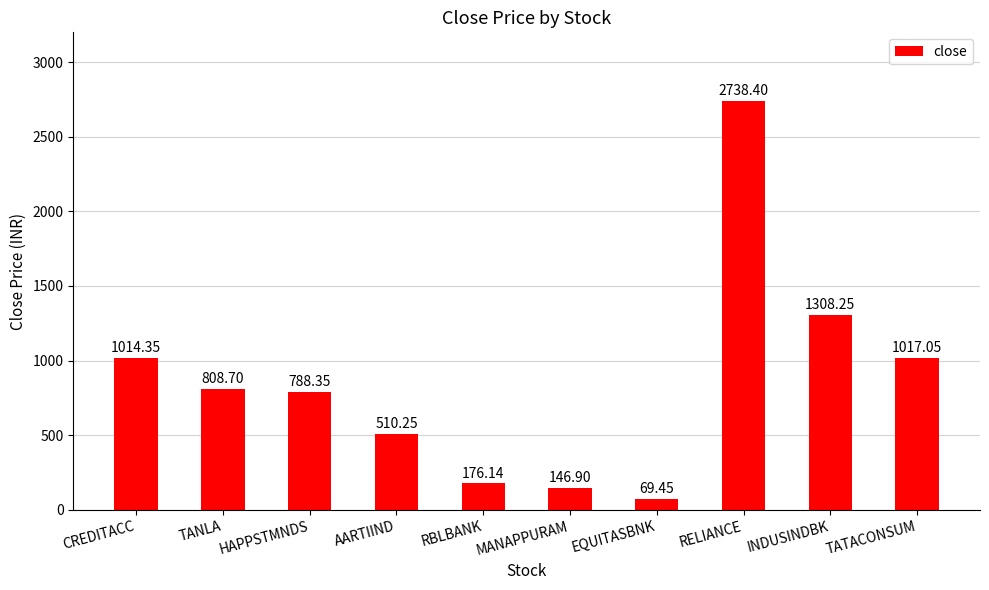

How many categories are shown in the chart?

10